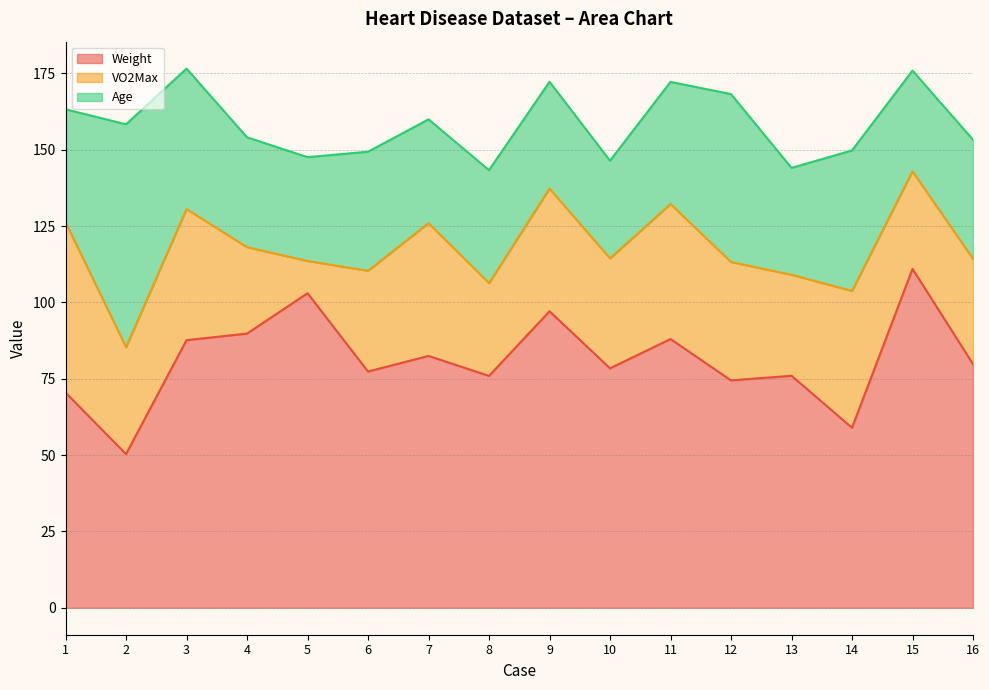

Is it true that Age equals 53.2 at 16?

False